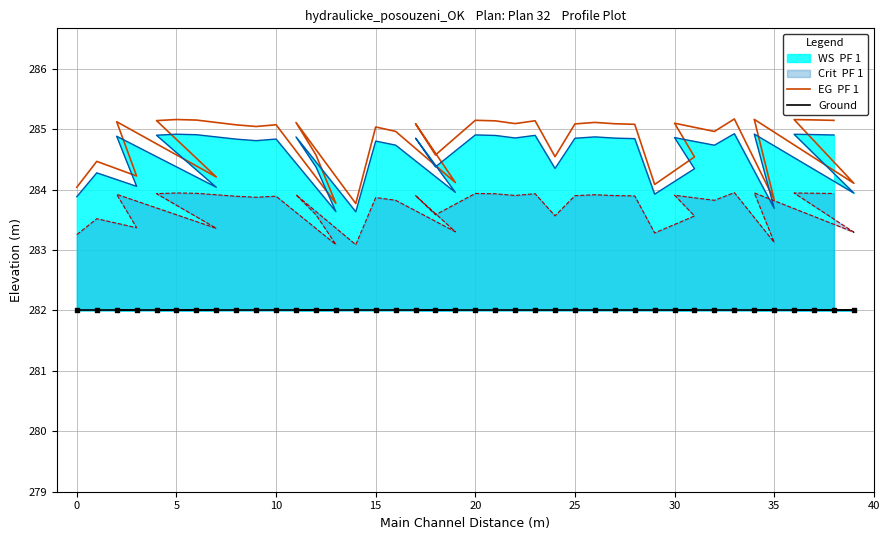

At how many categories does at least one series exceed 284?

37